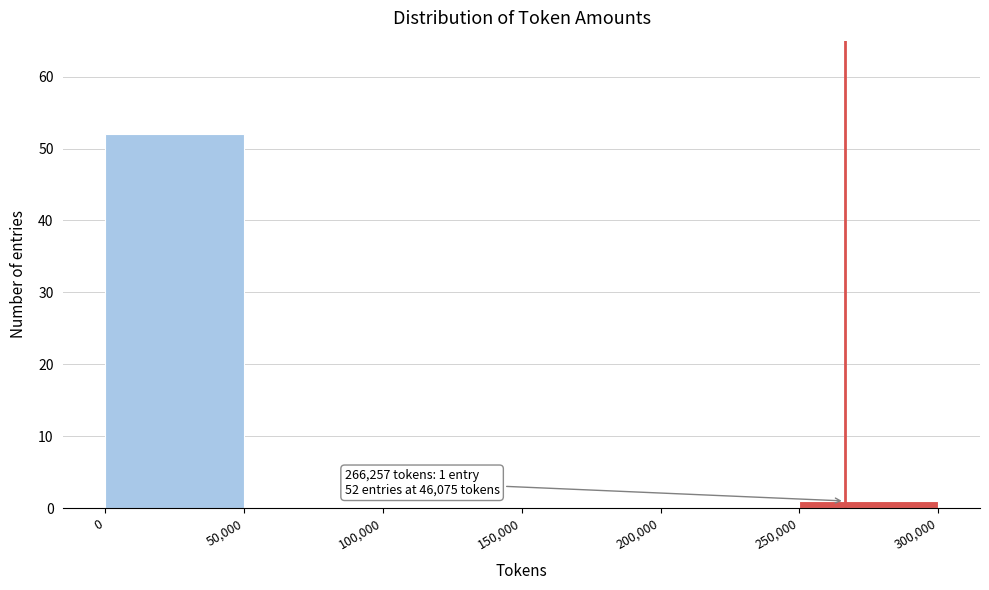

Over which range of the x-axis is the bar tallest?

0 to 50,000